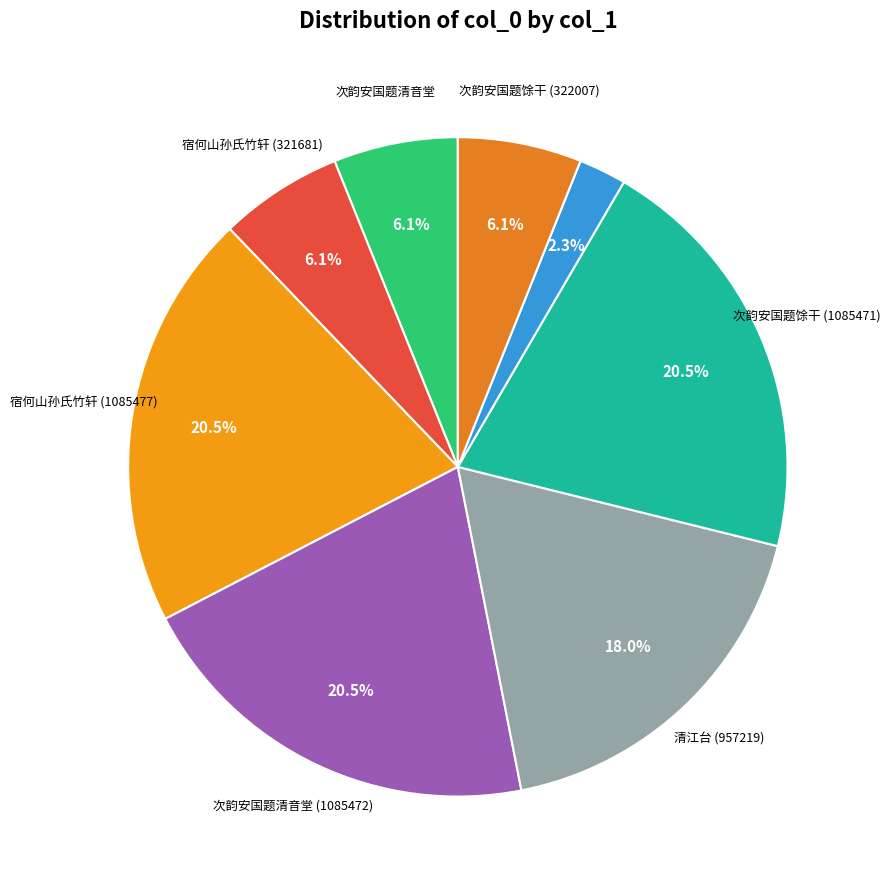

Which slice is the smallest?

清江台在临江郡圃西冈上张安国题榜 (123671)